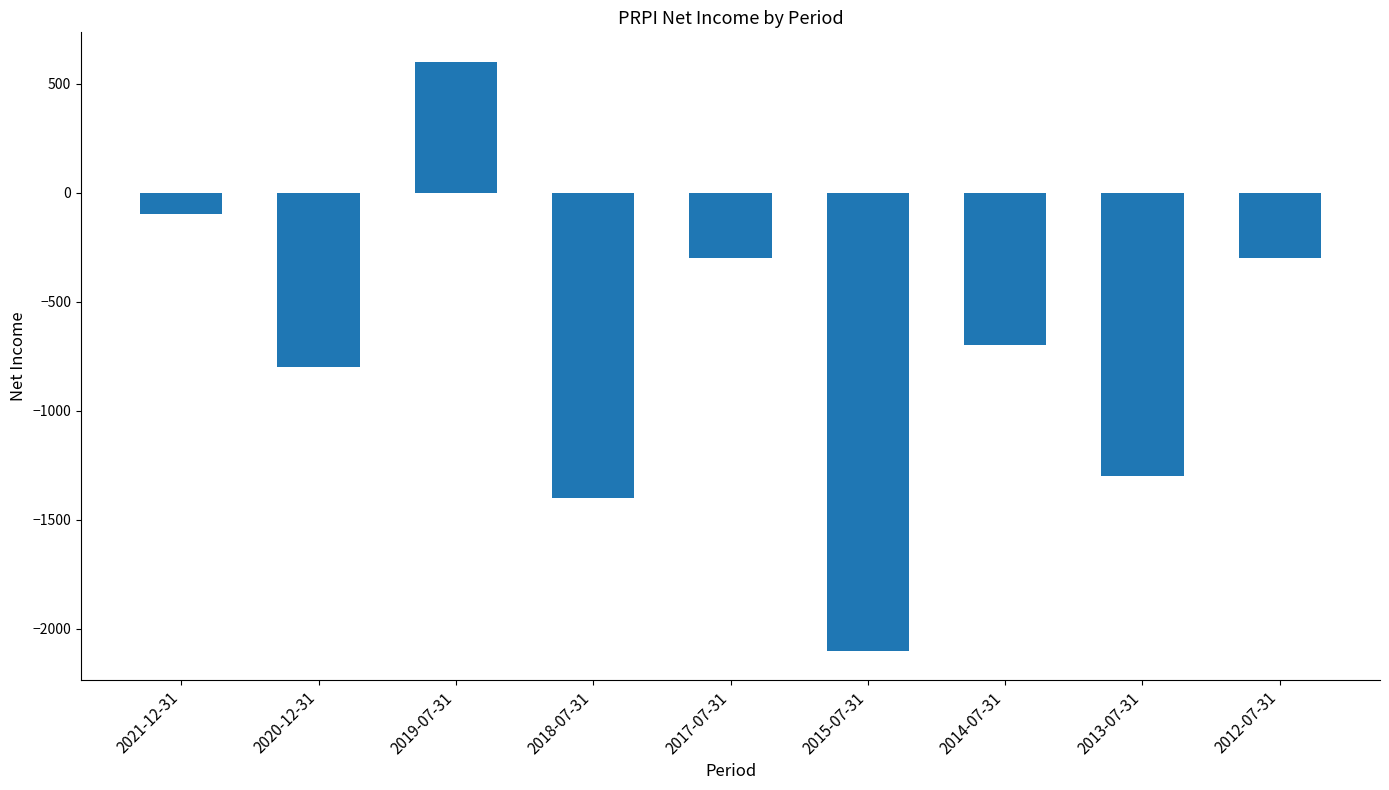

What is the label of the 5th bar from the left?

2017-07-31